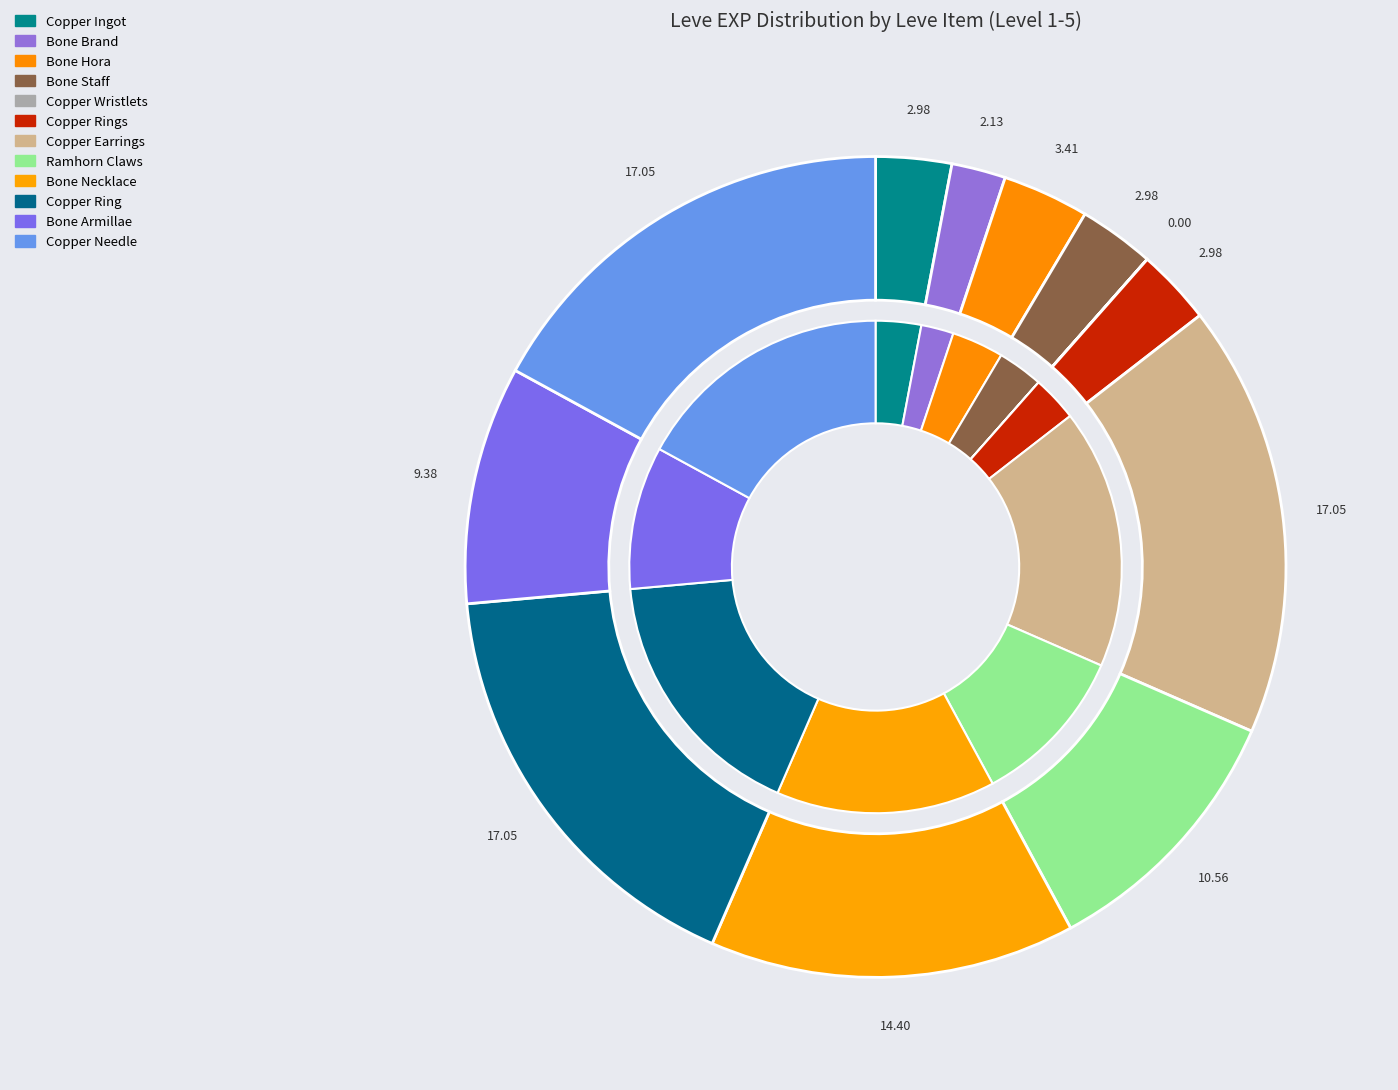

Is there any slice that represents more than half of the pie?

No